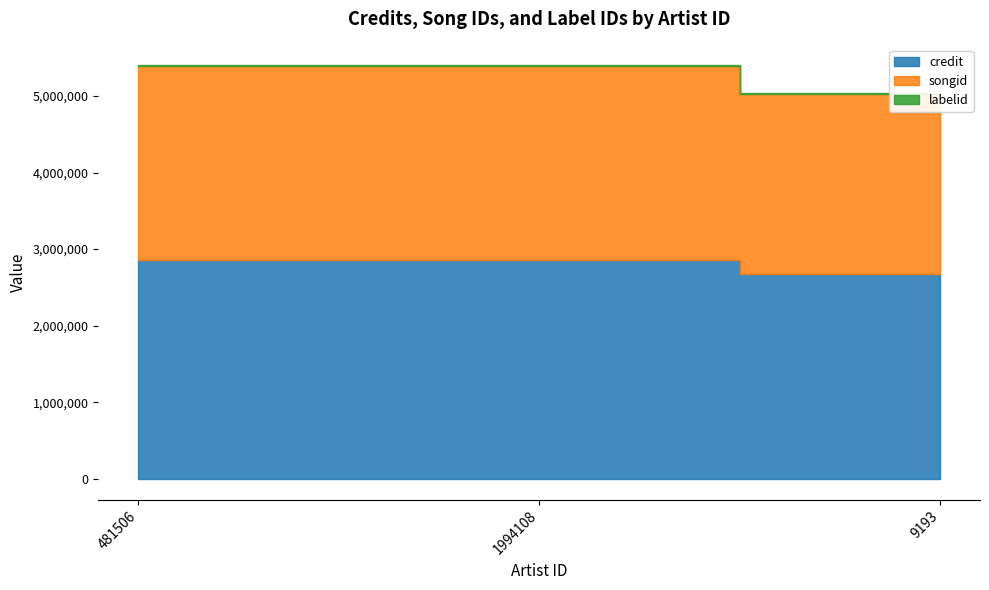

What is the value of the credit point at the 3rd from the left?

2673035